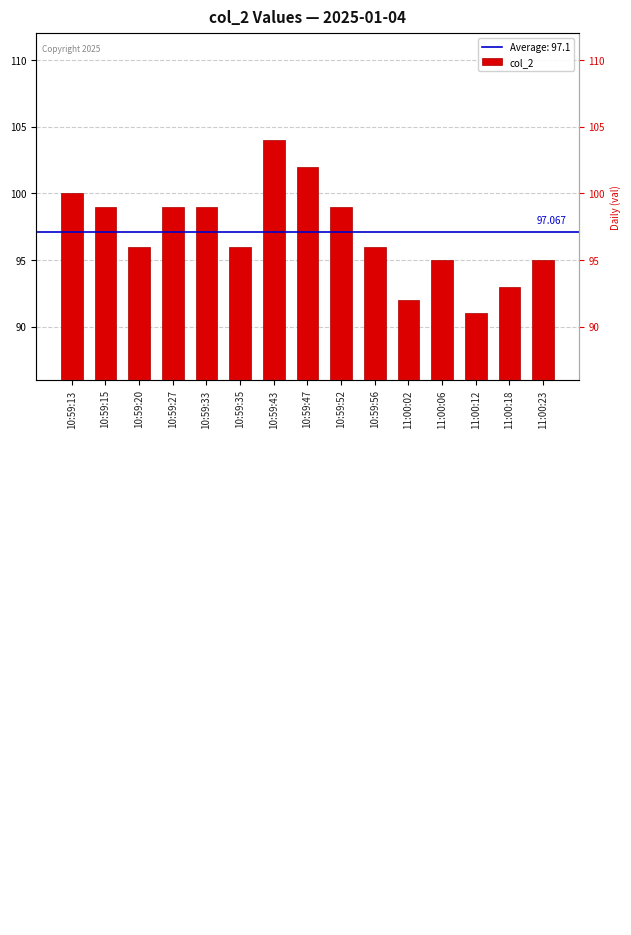

What is the change in value from 10:59:43 to 11:00:02?

-12